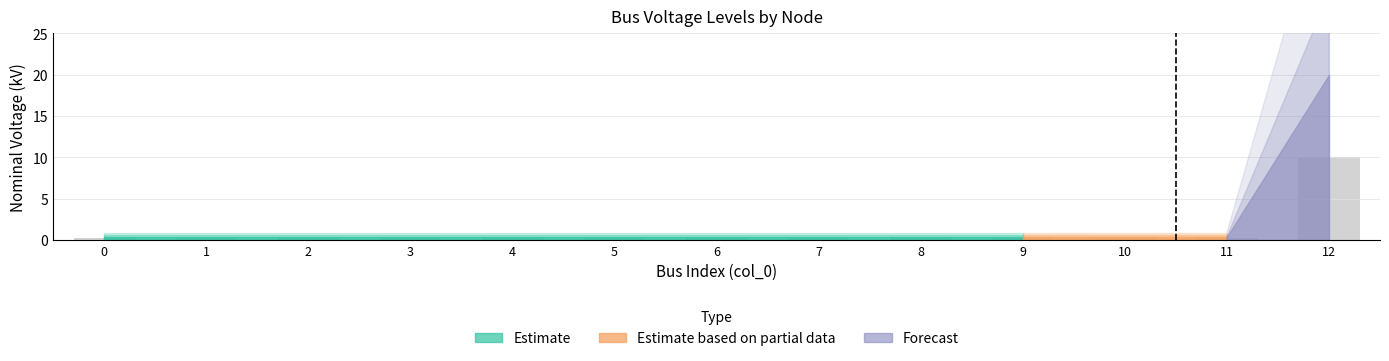

Reading left to right, what are all the values shown in this chart?

0.2	0.2	0.2	0.2	0.2	0.2	0.2	0.2	0.2	0.2	0.2	0.2	10.0